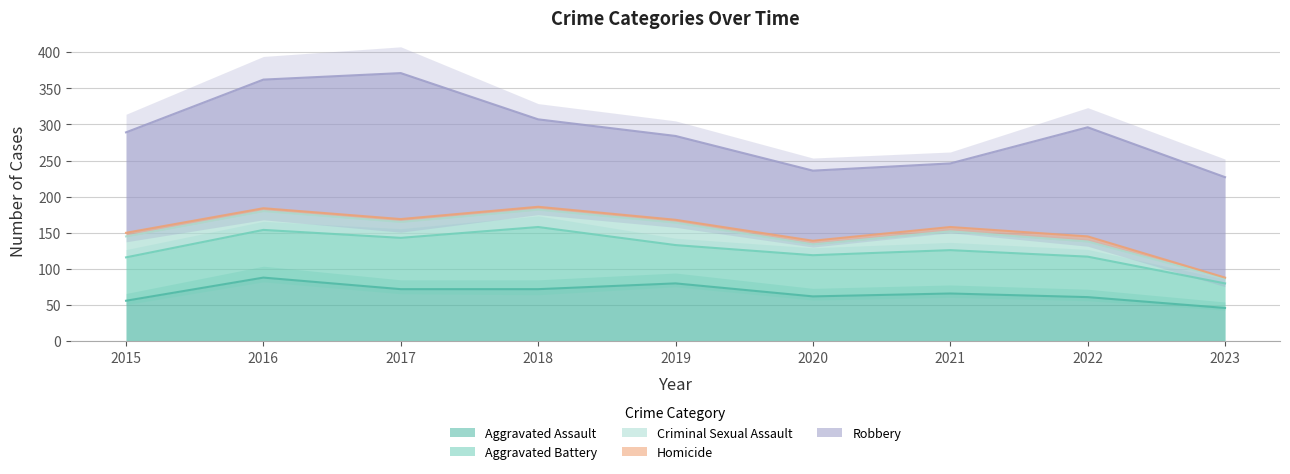

Does the chart have visible grid lines?

Yes